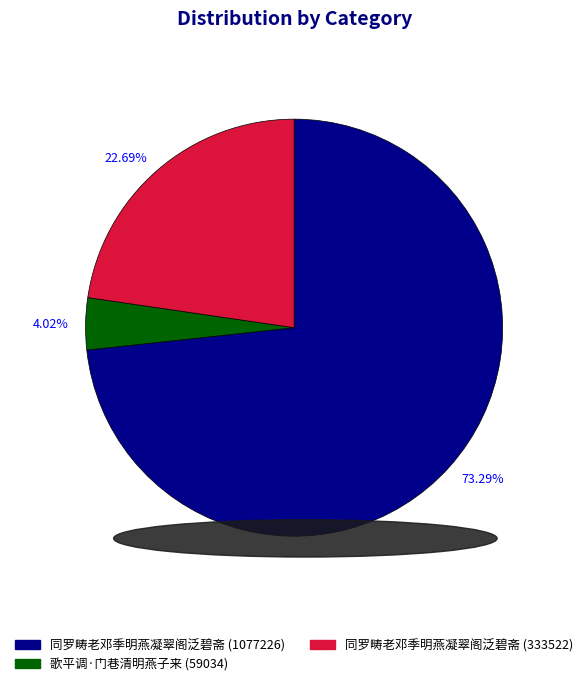

Do 4.02% and 22.69% together represent more than half of the pie?

No